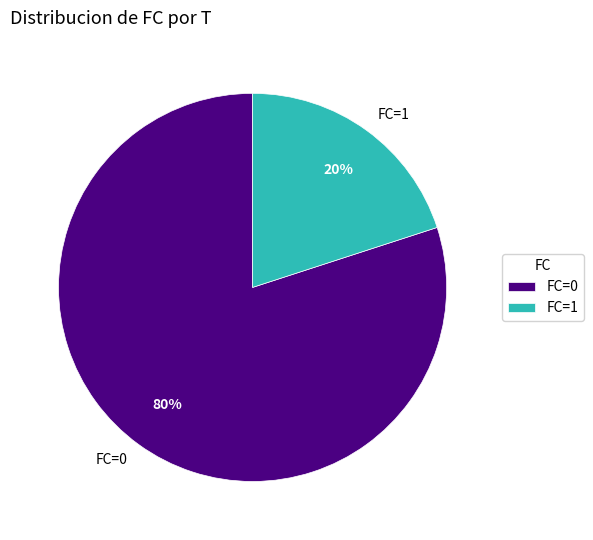

The FC=0 slice represents 80% of the pie. True or false?

True